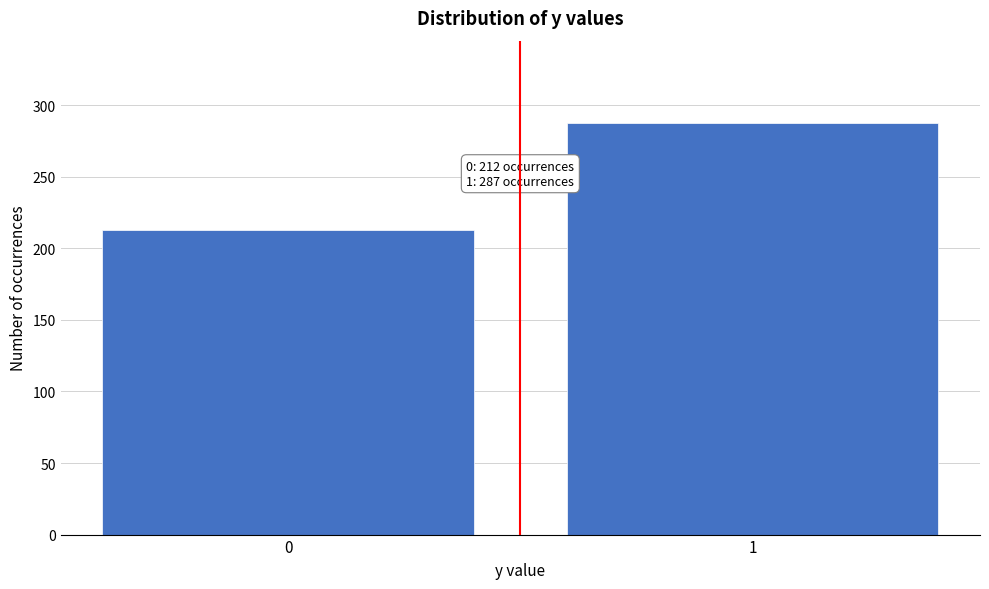

Reading left to right, extract all data points from this chart.

212.5	287.5